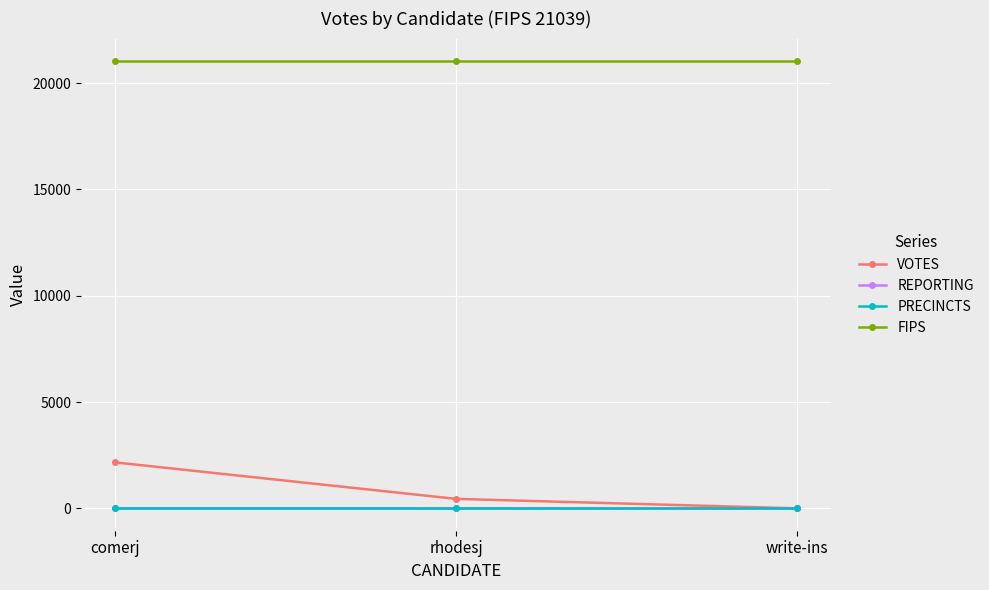

Which label corresponds to the smallest value in the chart?

write-ins